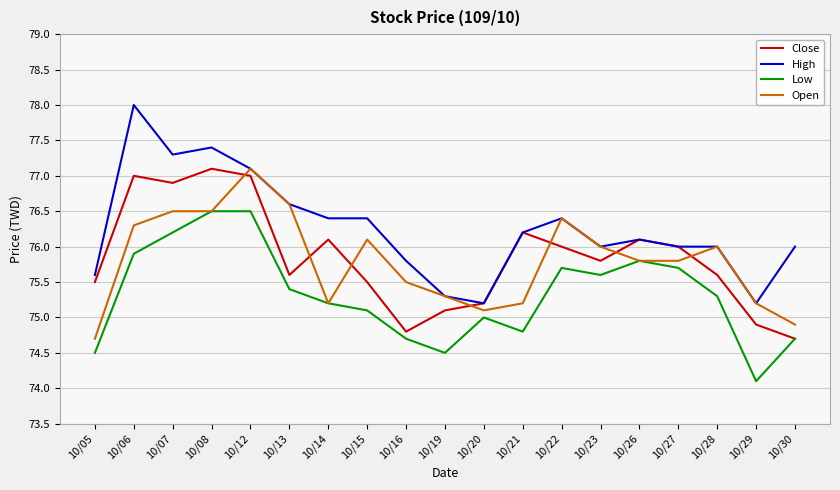

Read the High value at 10/05.

75.6